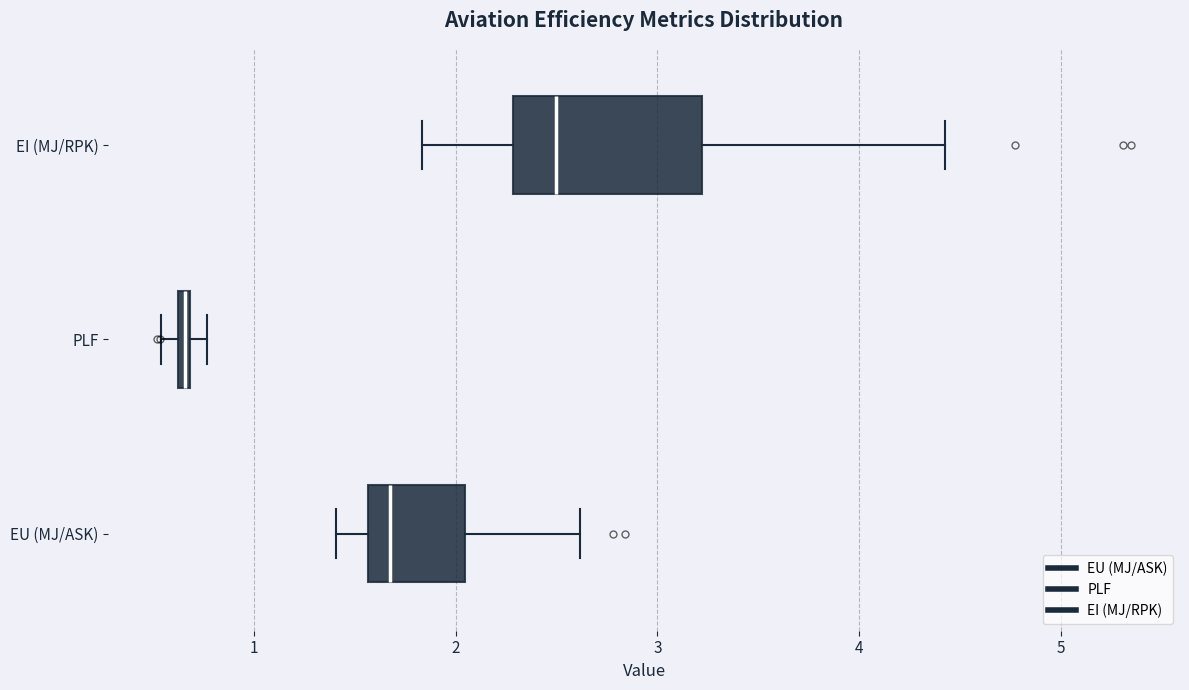

Which box is the widest, from its left edge to its right edge?

EI (MJ/RPK)